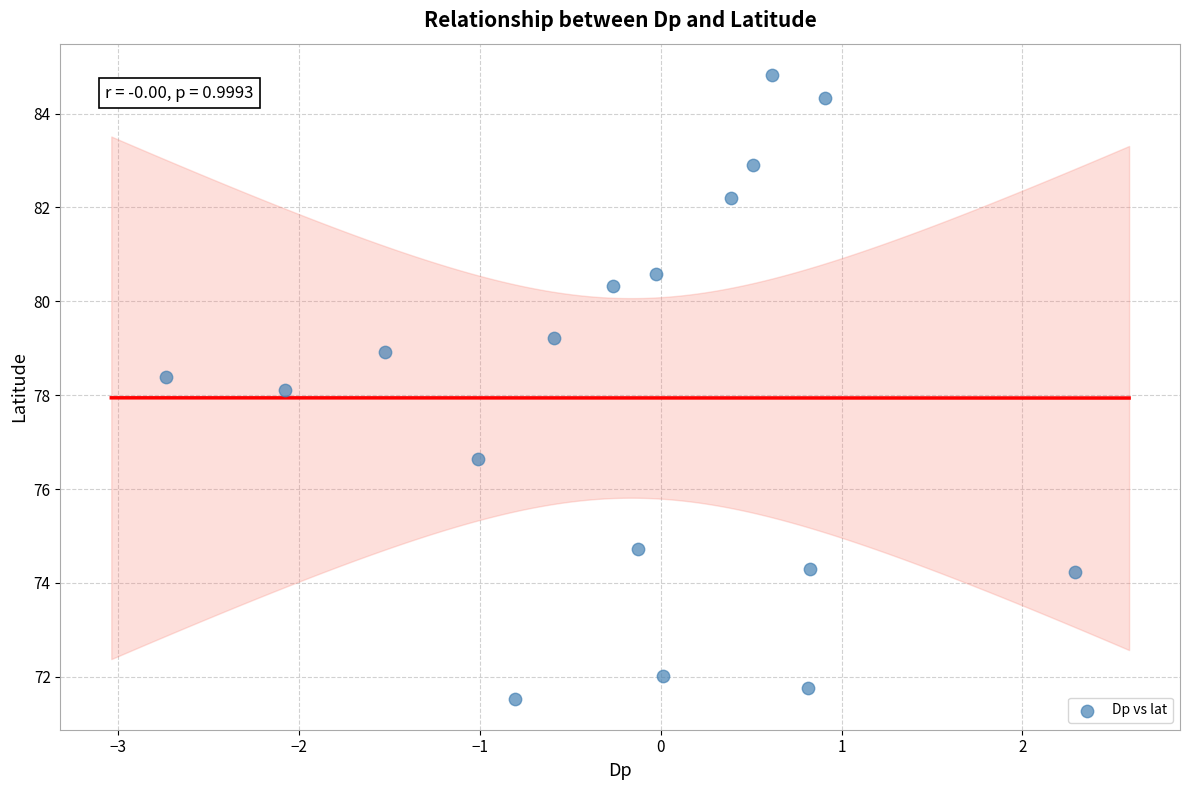

What is the range of Y values (max minus min)?

13.3